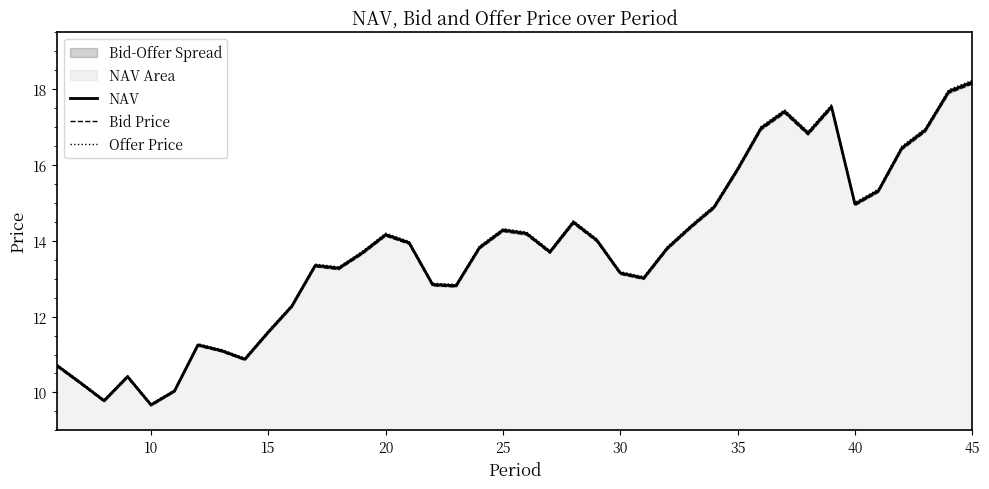

How many lines are shown in the chart?

3